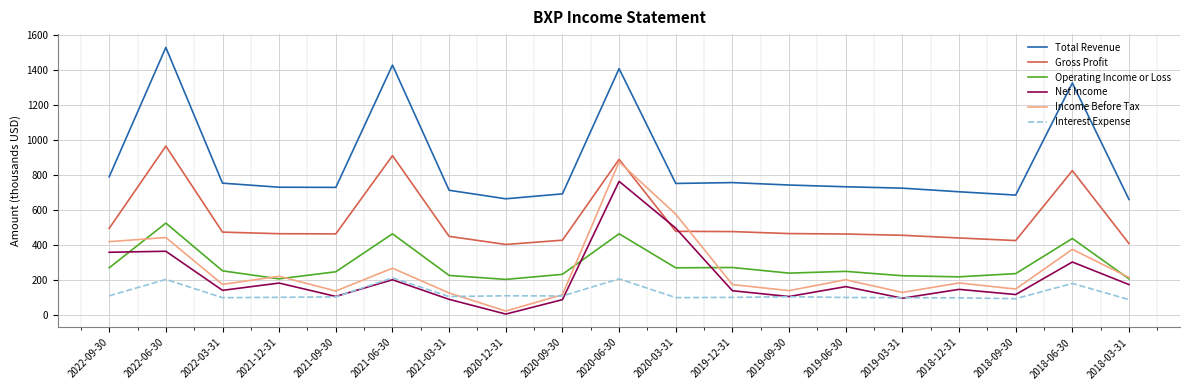

What position from the left is 2020-12-31?

8